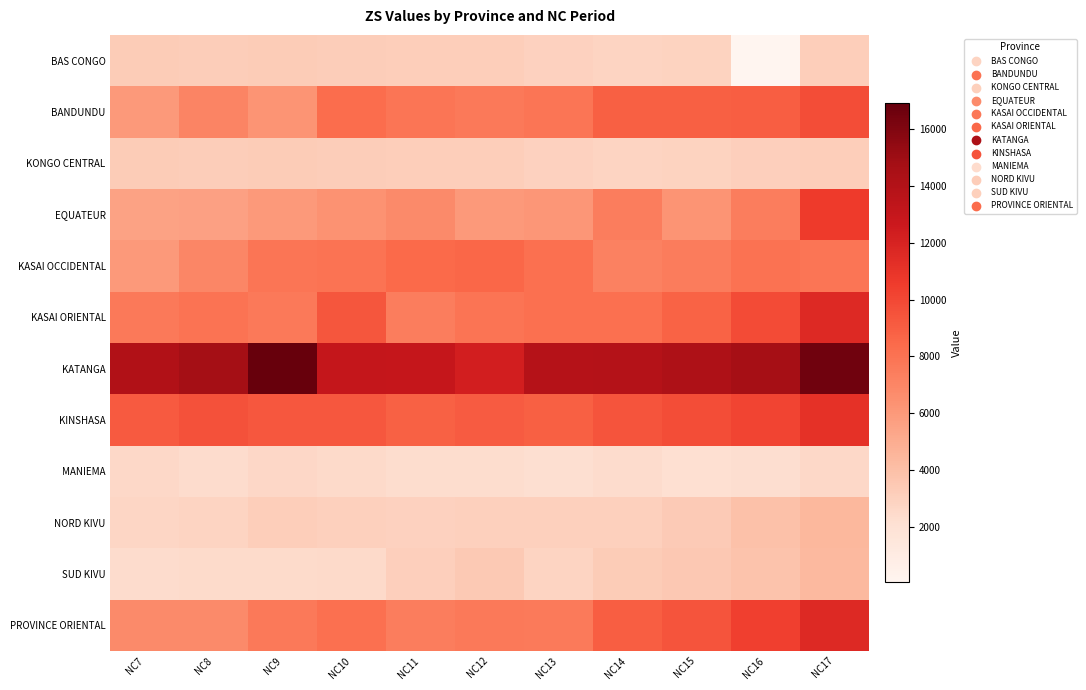

At NC15, list the series in order from largest to smallest.

KATANGA, KINSHASA, PROVINCE ORIENTAL, BANDUNDU, KASAI ORIENTAL, KASAI OCCIDENTAL, EQUATEUR, SUD KIVU, NORD KIVU, BAS CONGO, KONGO CENTRAL, MANIEMA